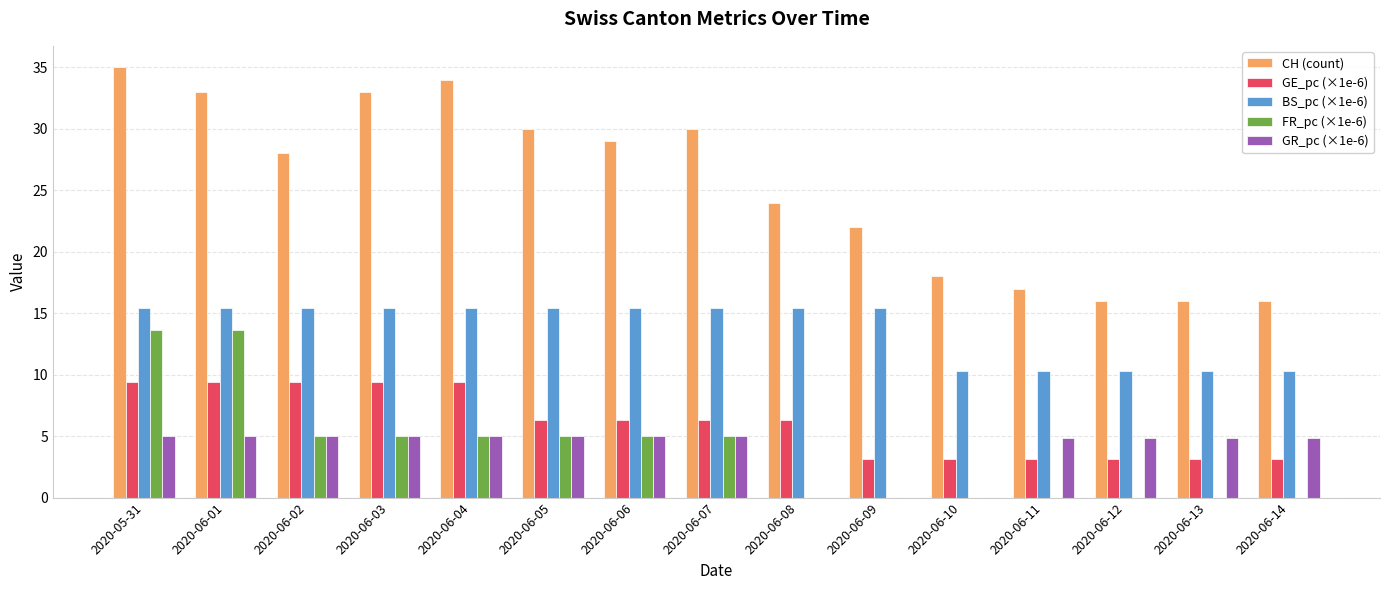

Is the value of CH (count) at 2020-06-07 greater than the value of FR_pc (×1e-6) at 2020-06-05?

Yes